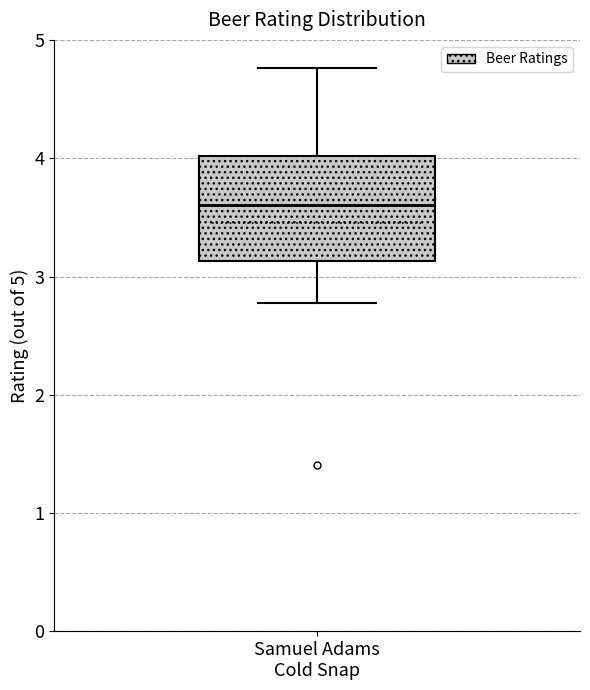

Transcribe this box plot: give where the median line is, the range the box spans, and where the two whiskers end, as read against the y-axis. The values are not printed on the chart, so give them approximately, as read against the axis.

median 3.6, box 3.1 to 4.0, whiskers 2.8 to 4.8